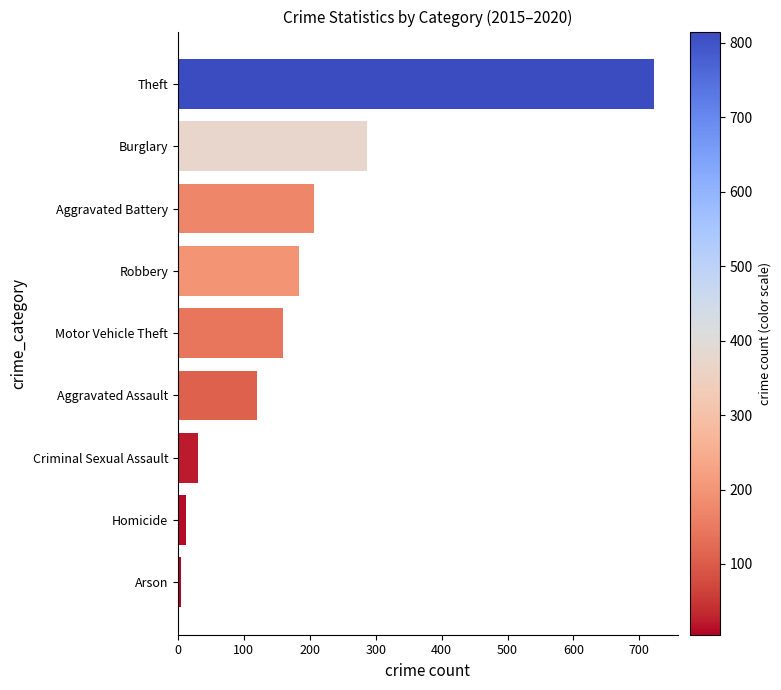

What is the sum of all values?

1727